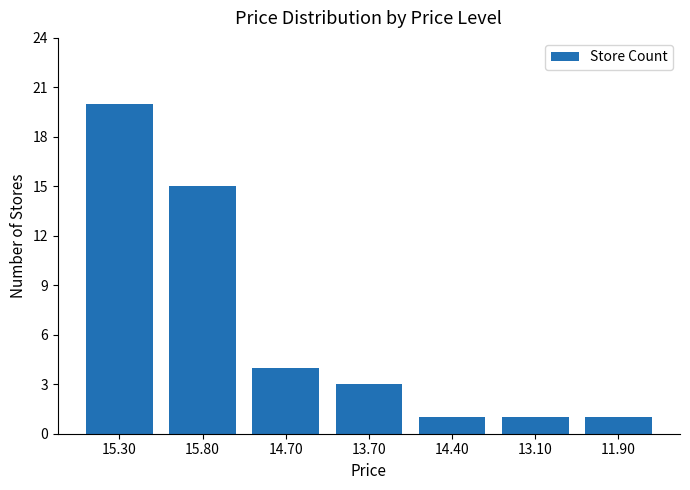

True or false: the data shows 24 at 15.80.

False